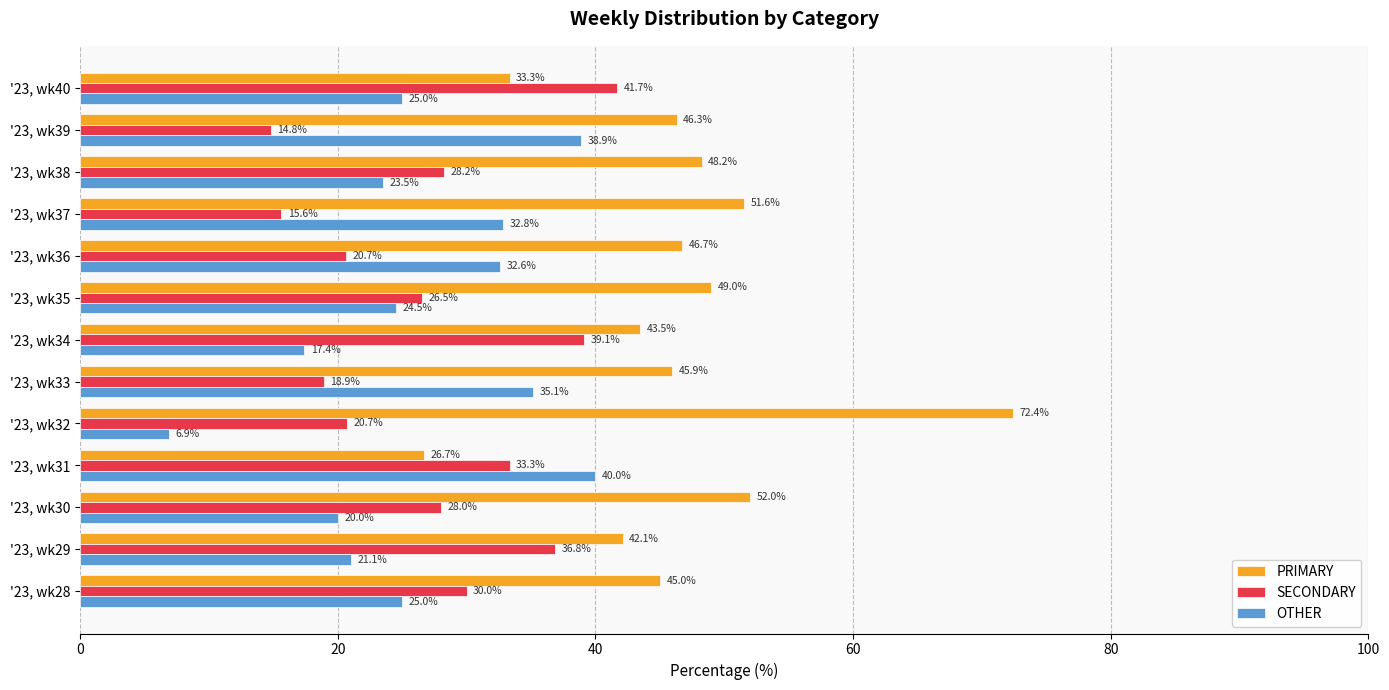

Where is SECONDARY nearest to the value 28?

'23, wk30